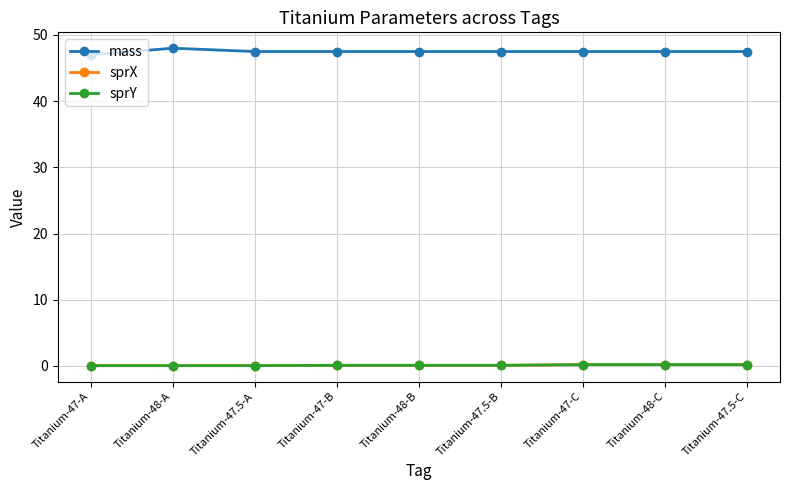

What is the difference between the highest and lowest values at Titanium-48-A?

48.0